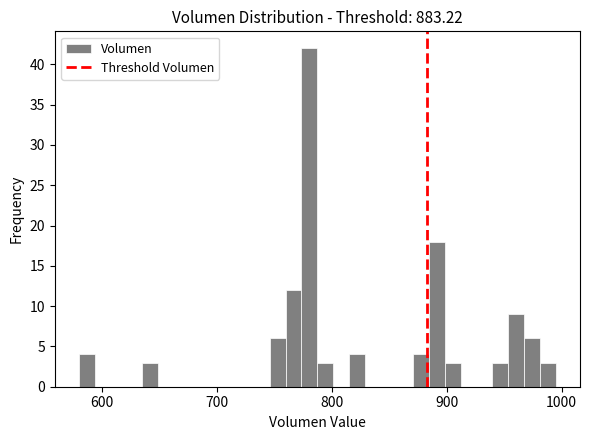

Around what value on the x-axis is the tallest bar? Give the approximate position of its centre, as read against the axis.

780